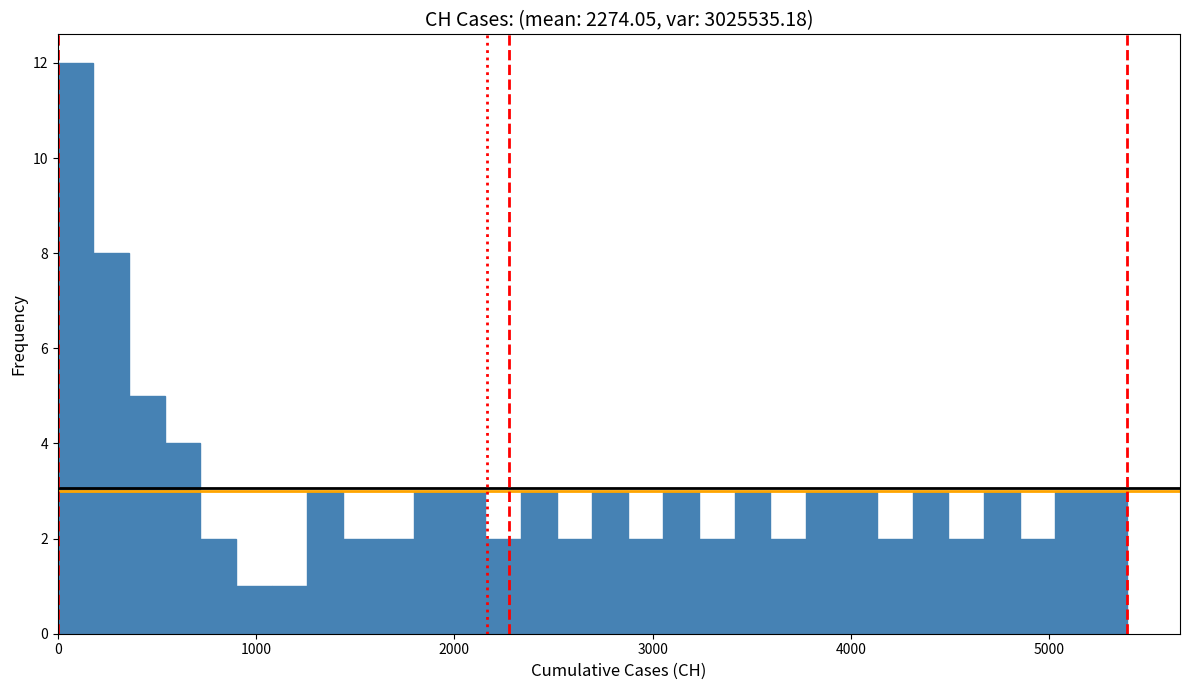

Read against the x-axis, roughly where is the centre of the tallest bar?

100